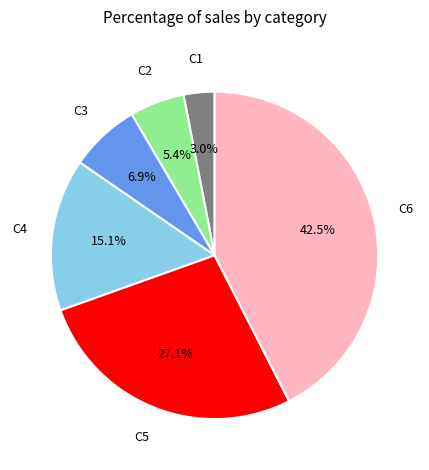

Is there a majority slice in this chart?

No